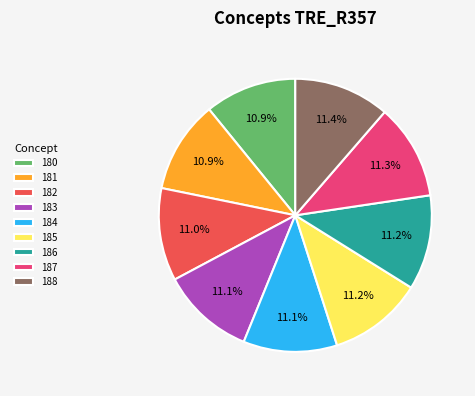

Is 183 the majority of the pie?

No